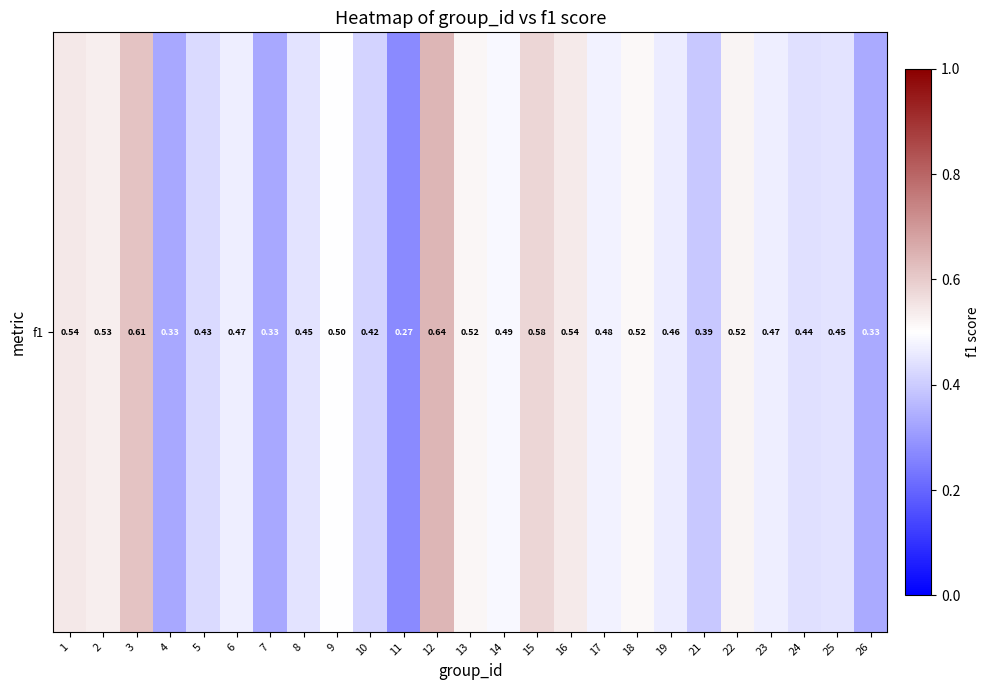

What is the difference between the second highest and second lowest values?

0.3